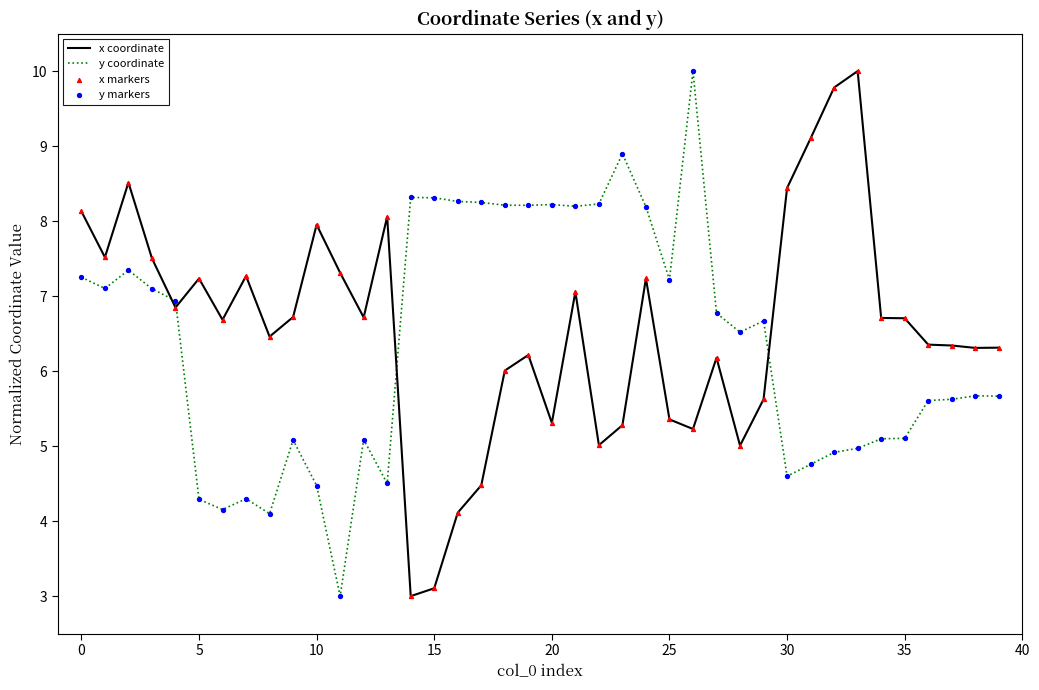

What is the difference between the maximum and minimum values in the x coordinate series?

7.0